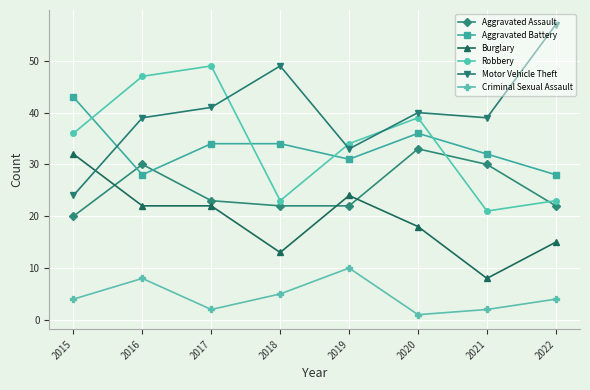

Which category has the highest value in the Aggravated Assault series?

2020